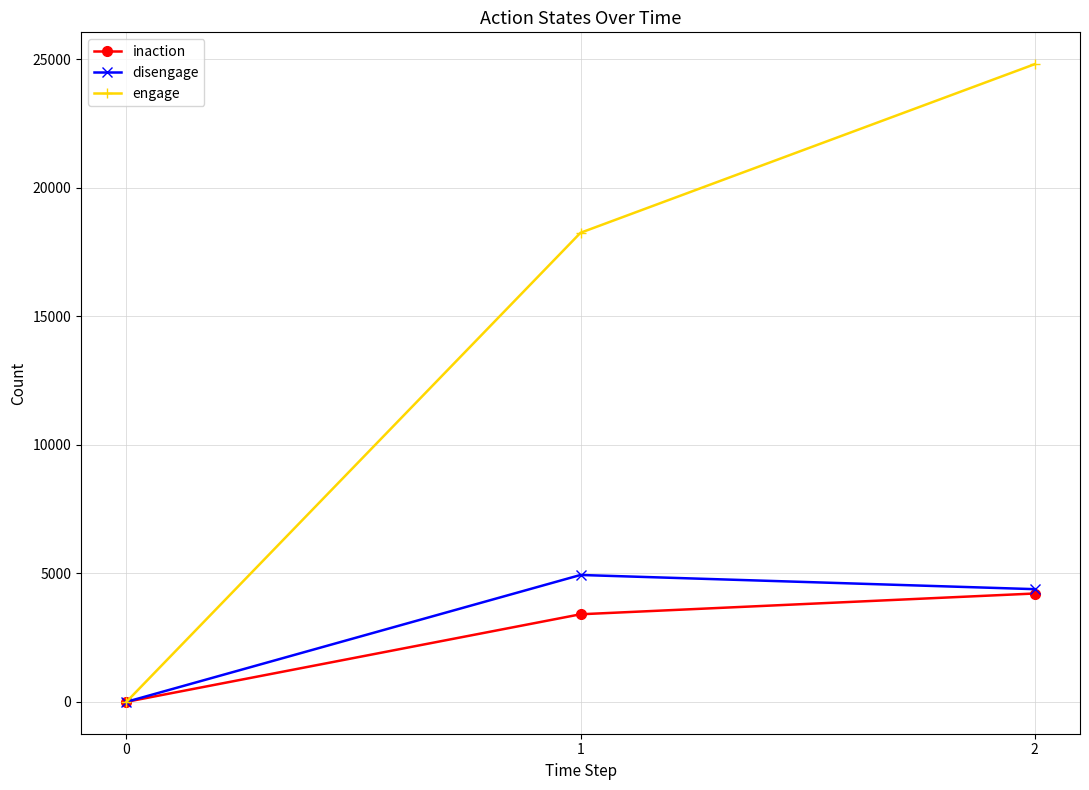

Reading left to right, transcribe all the data shown in this chart.

inaction: 0	3407	4215
disengage: 0	4936	4384
engage: 0	18250	24808